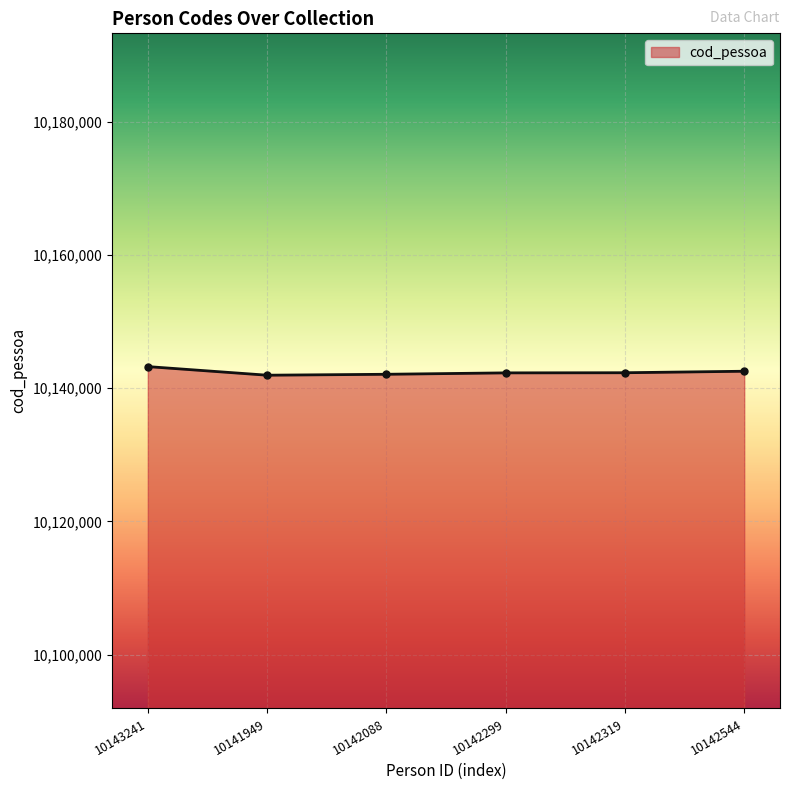

What is the change in value from 10142088 to 10142544?

+456